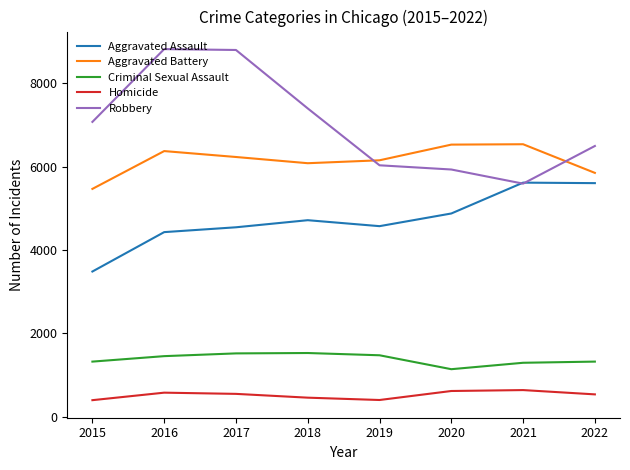

Where is the first local minimum for Robbery?

2021